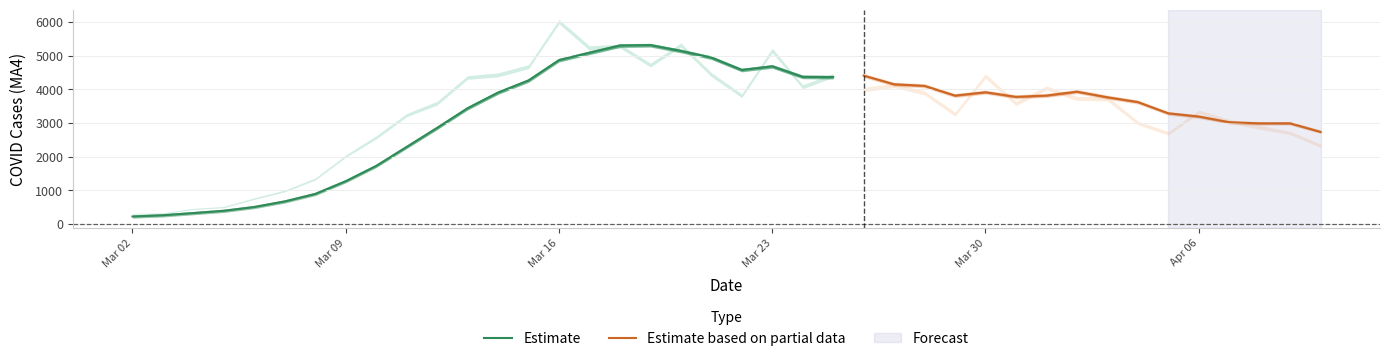

What is the total value across all series at 18?

31397